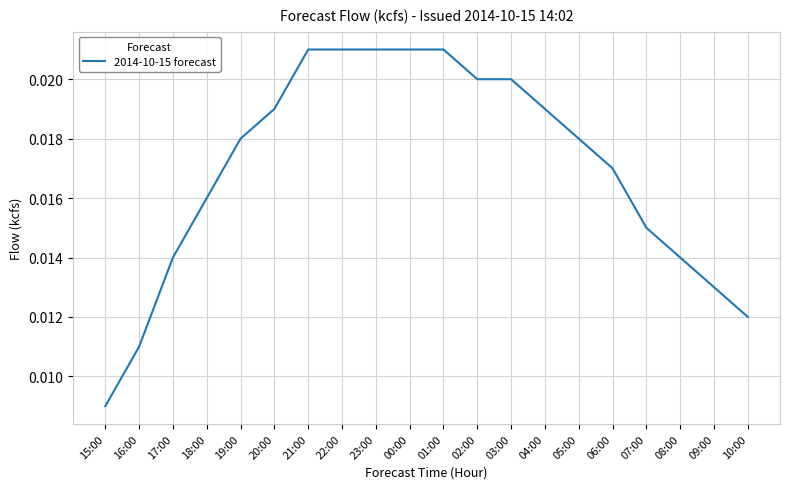

What position from the left is 16:00?

2